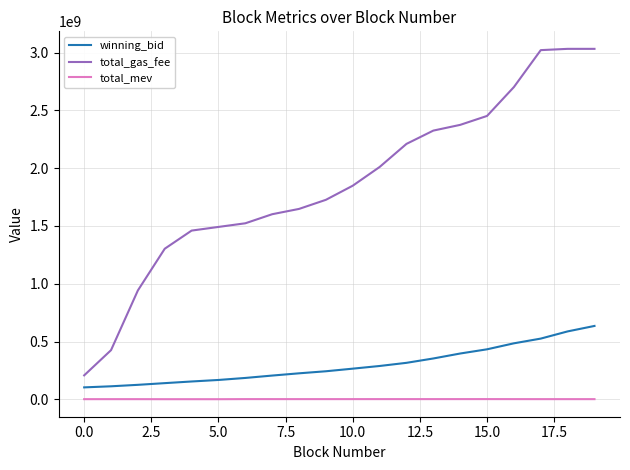

Rank the series by their maximum value, from highest to lowest.

total_gas_fee, winning_bid, total_mev